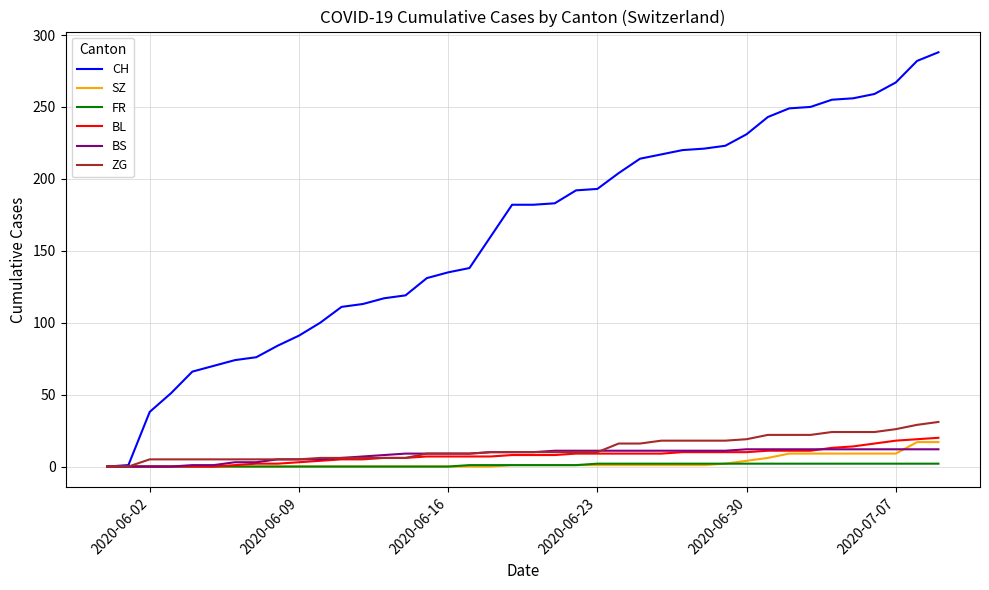

Which series has the largest range (max minus min)?

CH